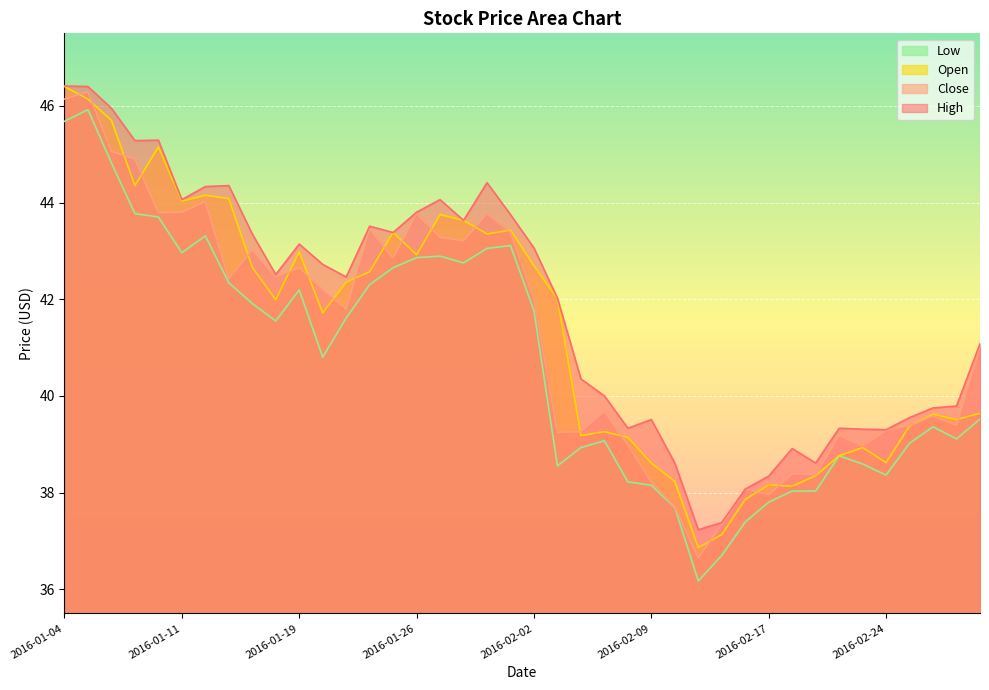

How many lines are shown in the chart?

4